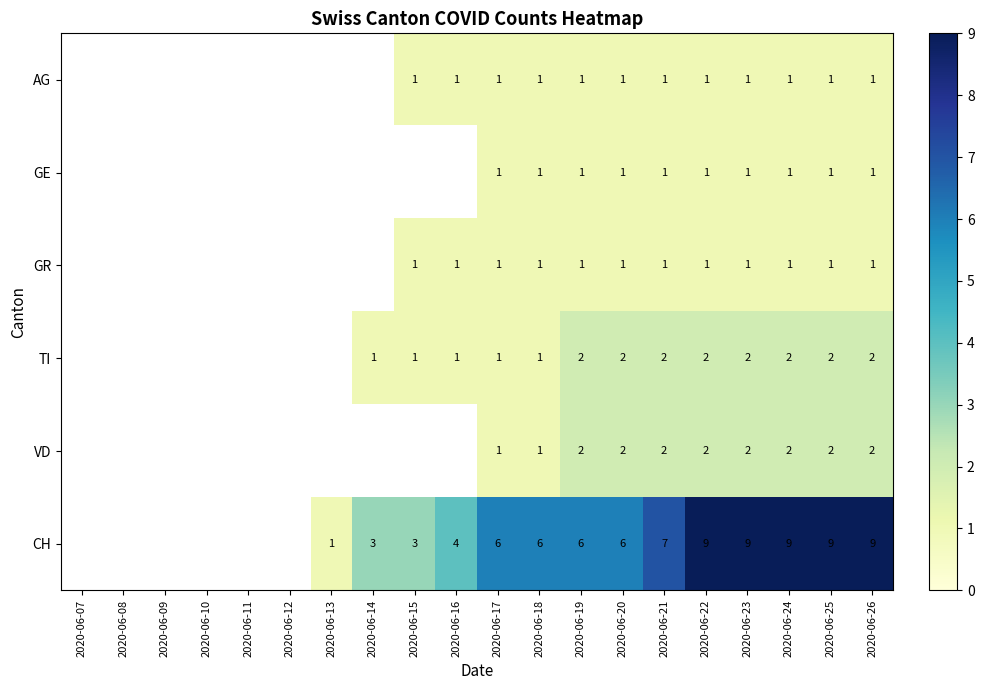

What is the highest value of the GE series?

1